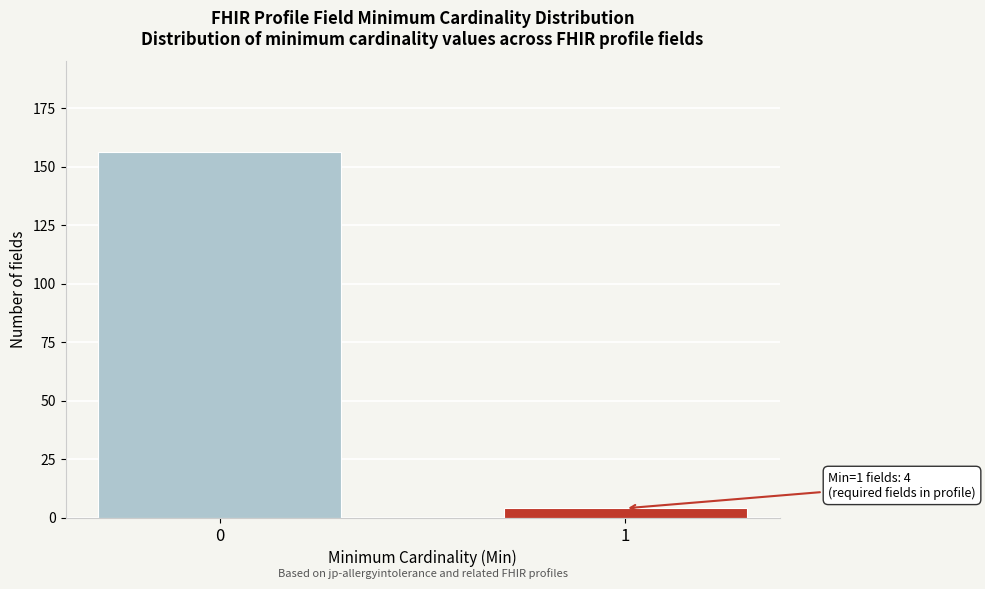

Reading left to right, what are all the values shown in this chart?

156	4